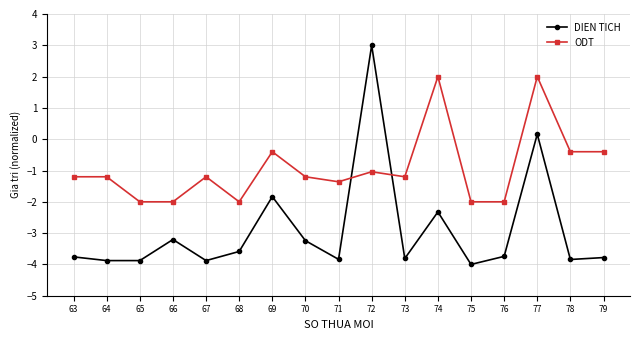

The value of DIEN TICH at 78 is -3.8. True or false?

True